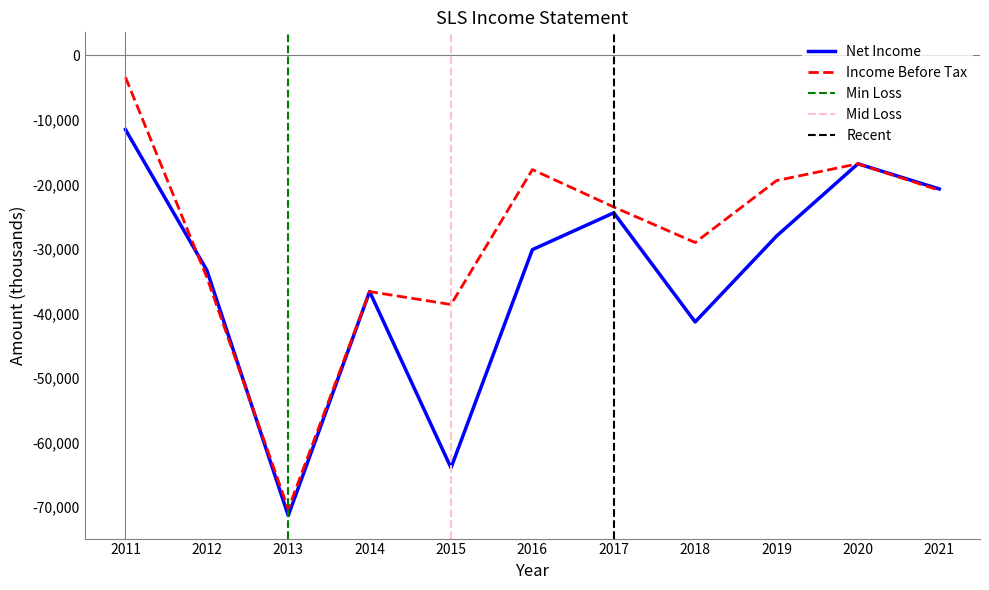

What is the average value of the Income Before Tax series?

-28236